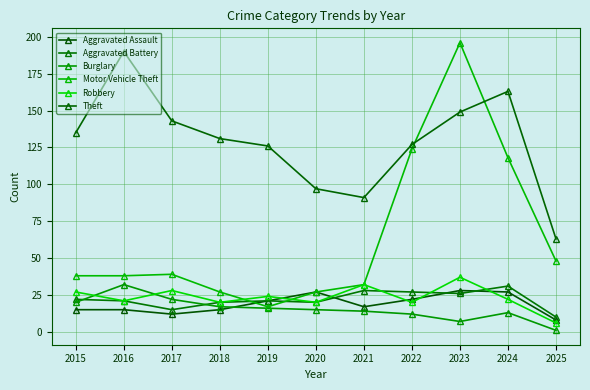

What is the smallest value displayed?

1